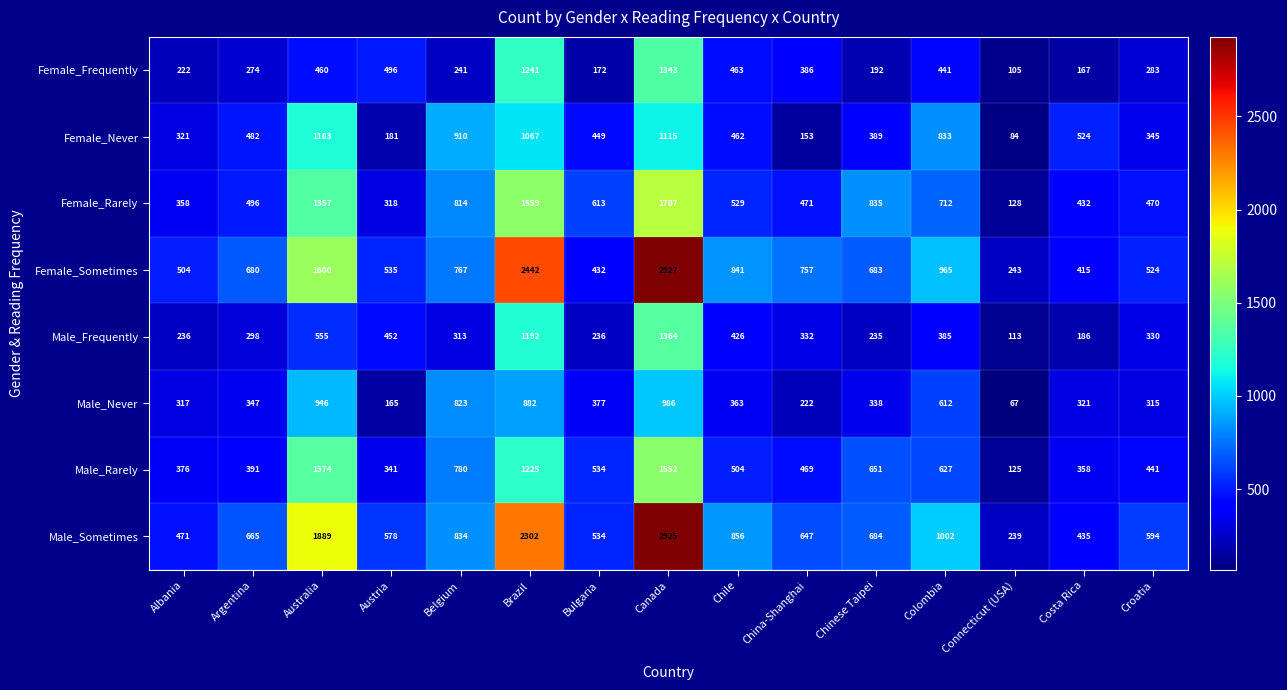

How many distinct data groups are displayed?

8